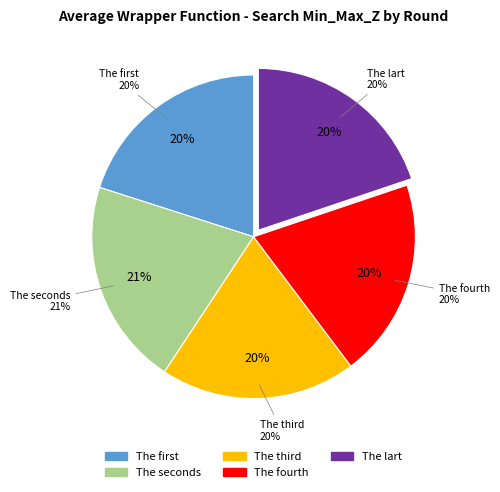

Count the number of slices in the pie.

5